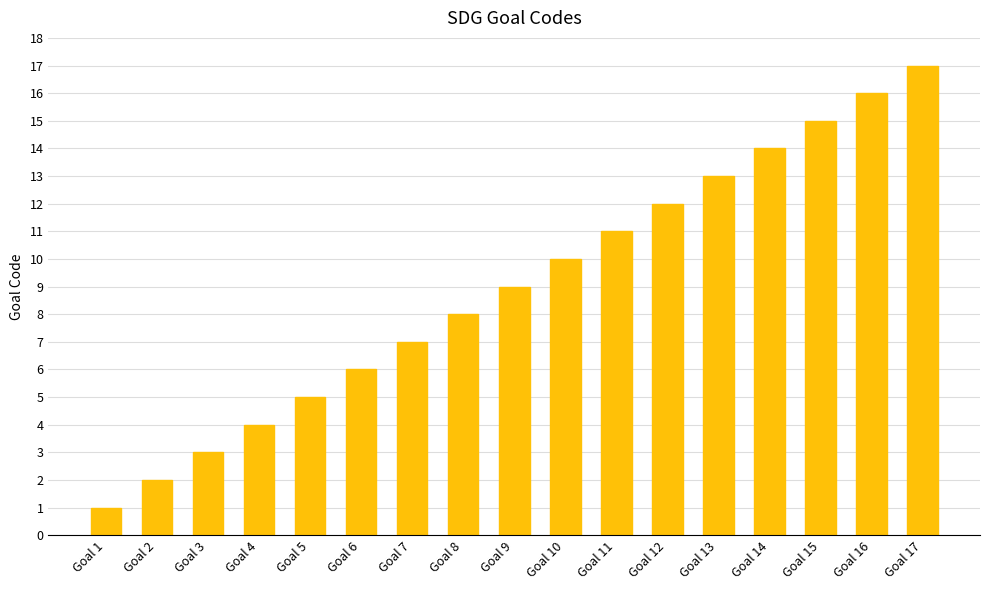

Reading left to right, what are all the values shown in this chart?

1	2	3	4	5	6	7	8	9	10	11	12	13	14	15	16	17